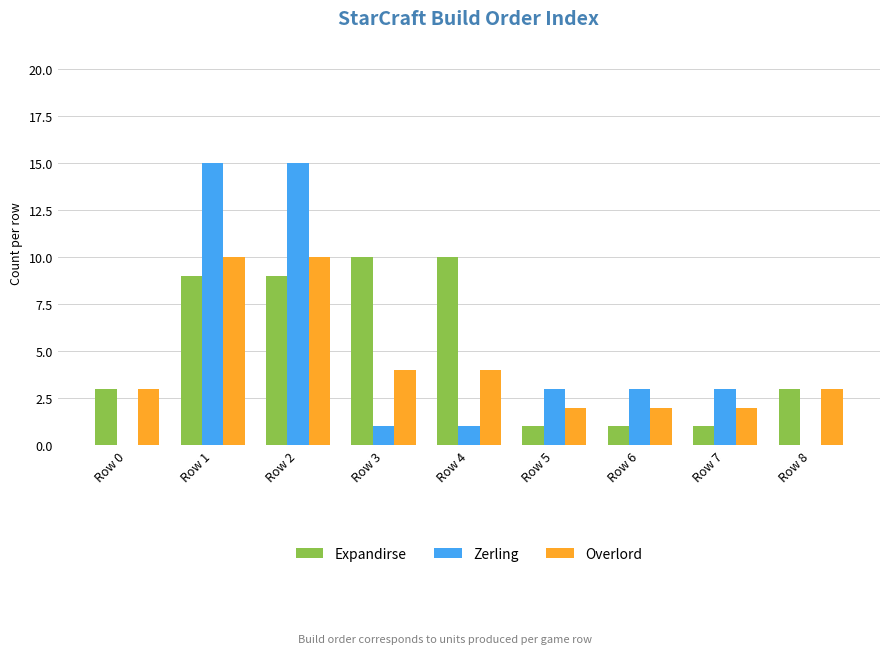

Reading left to right, list all the values displayed in this chart.

Expandirse: Row 0=3	Row 1=9	Row 2=9	Row 3=10	Row 4=10	Row 5=1	Row 6=1	Row 7=1	Row 8=3
Zerling: Row 0=0	Row 1=15	Row 2=15	Row 3=1	Row 4=1	Row 5=3	Row 6=3	Row 7=3	Row 8=0
Overlord: Row 0=3	Row 1=10	Row 2=10	Row 3=4	Row 4=4	Row 5=2	Row 6=2	Row 7=2	Row 8=3